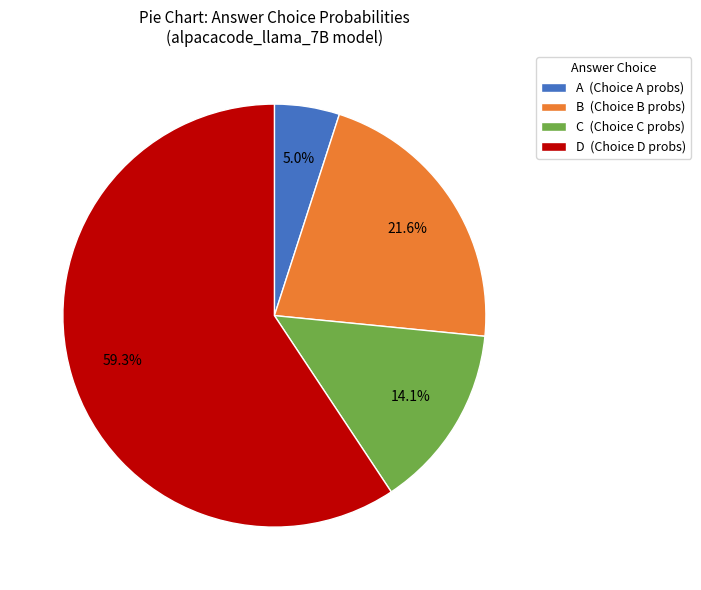

Rank the categories by value from highest to lowest.

D, B, C, A